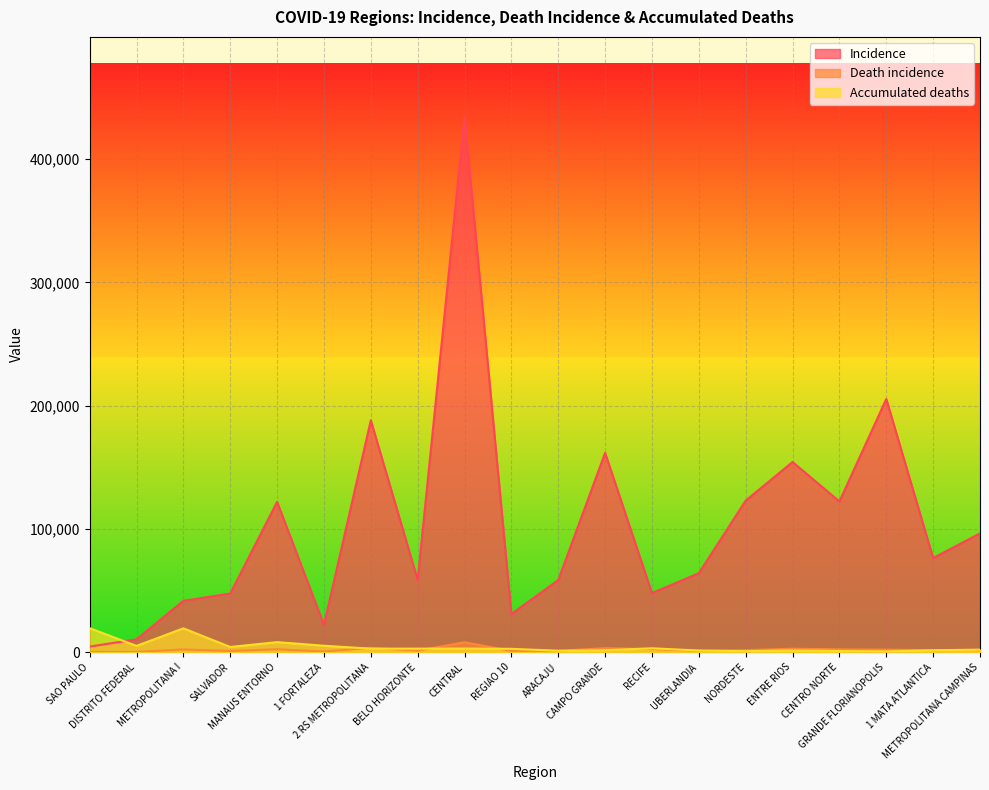

Rank the series by their maximum value, from highest to lowest.

Incidence, Accumulated deaths, Death incidence